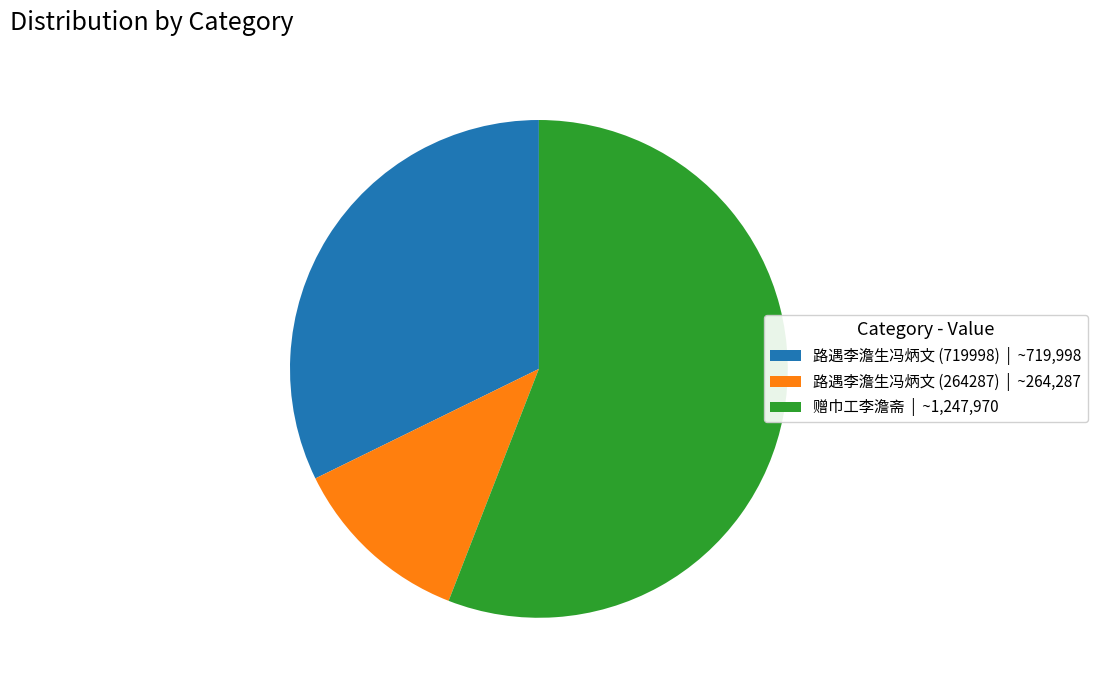

The 赠巾工李澹斋 | ~1,247,970 slice represents 56% of the pie. True or false?

True